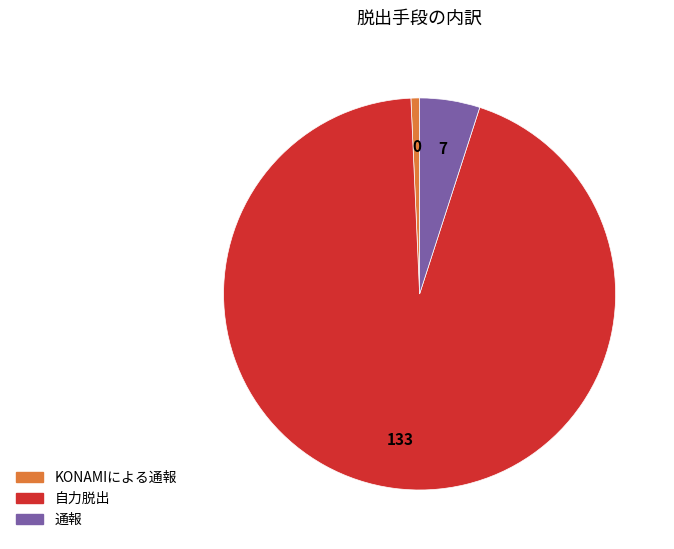

Combined, do 自力脱出 and KONAMIによる通報 account for over 50%?

Yes